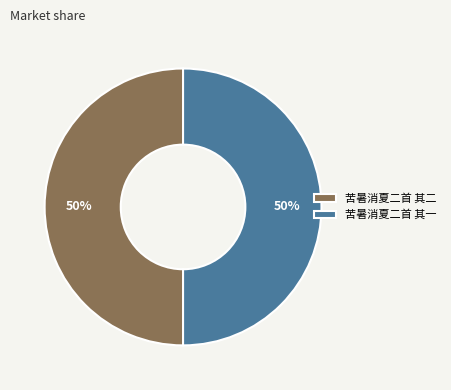

Is it true that 苦暑消夏二首 其一 is 50% of the pie?

True